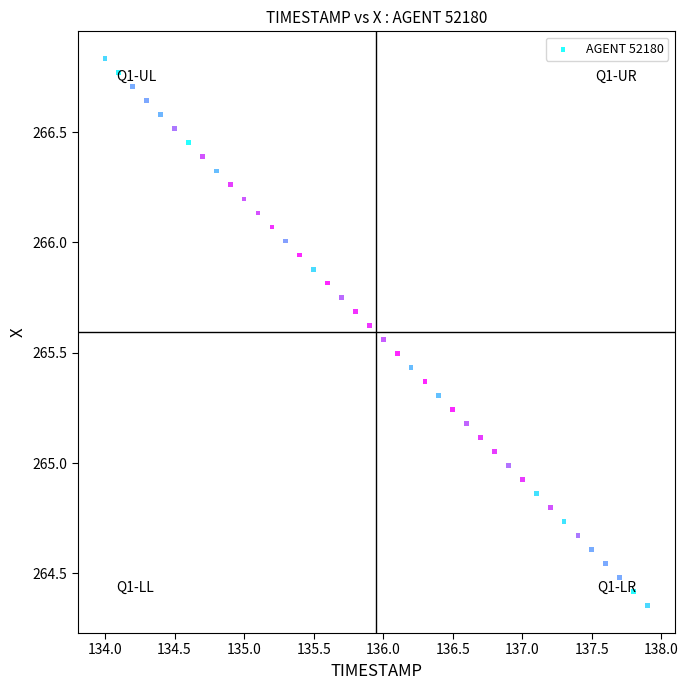

What is the range of Y values (max minus min)?

2.5